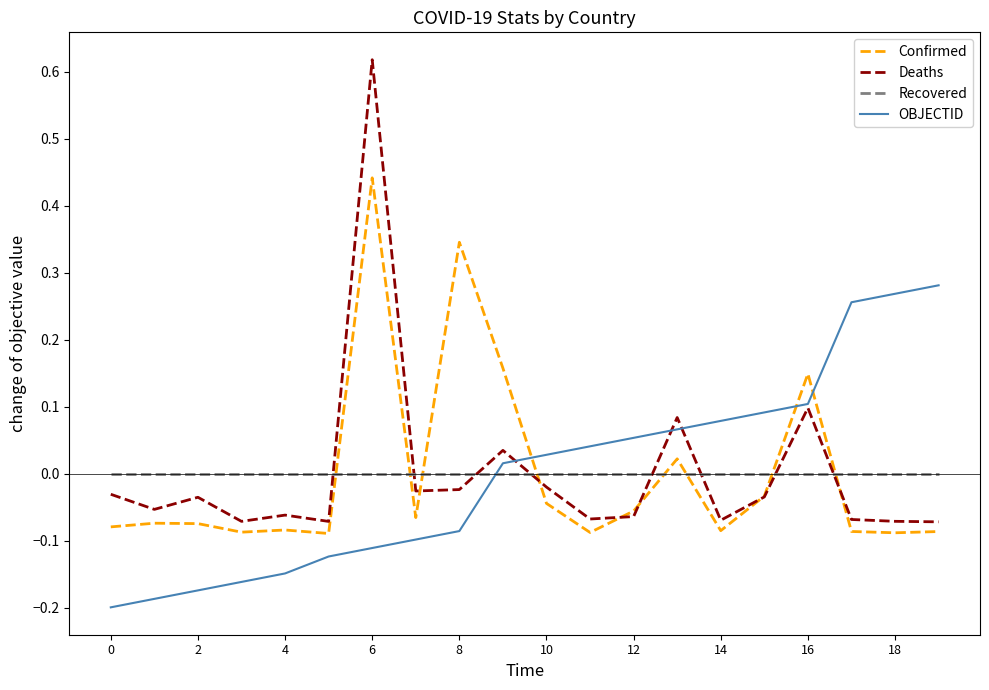

What are all the series names shown in the legend?

Confirmed, Deaths, Recovered, OBJECTID